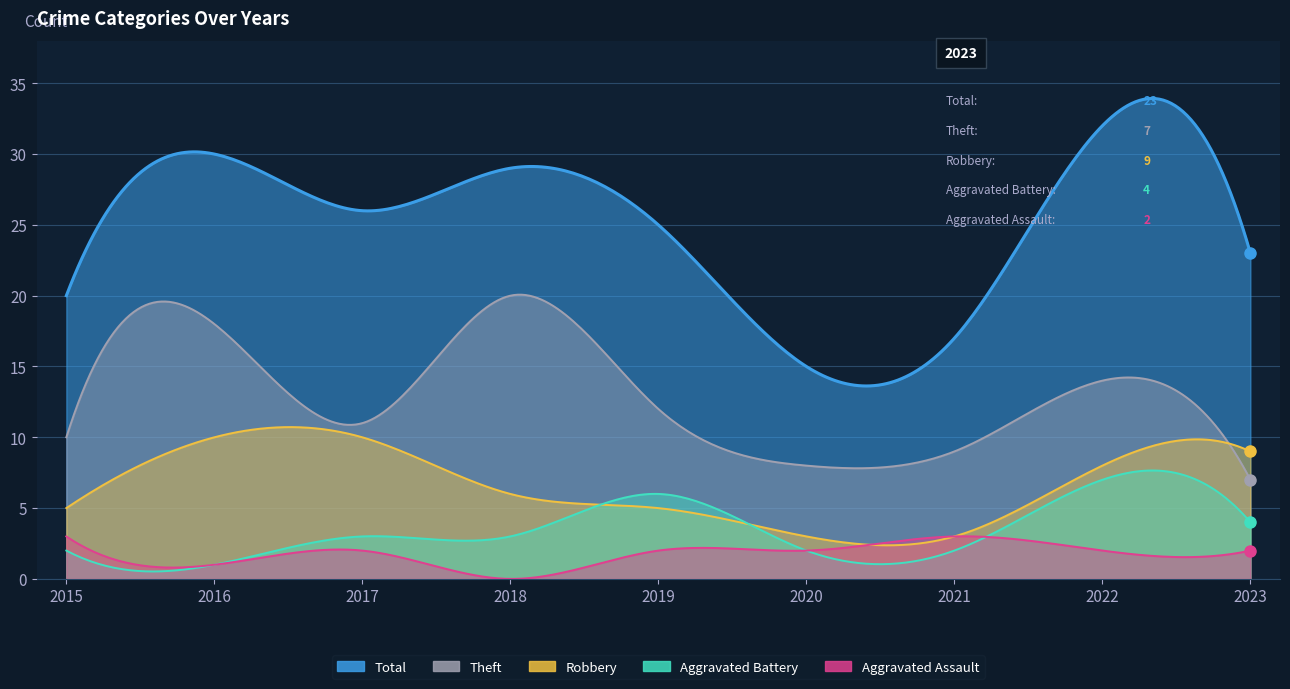

Is it true that Theft equals 10 at 2015?

True